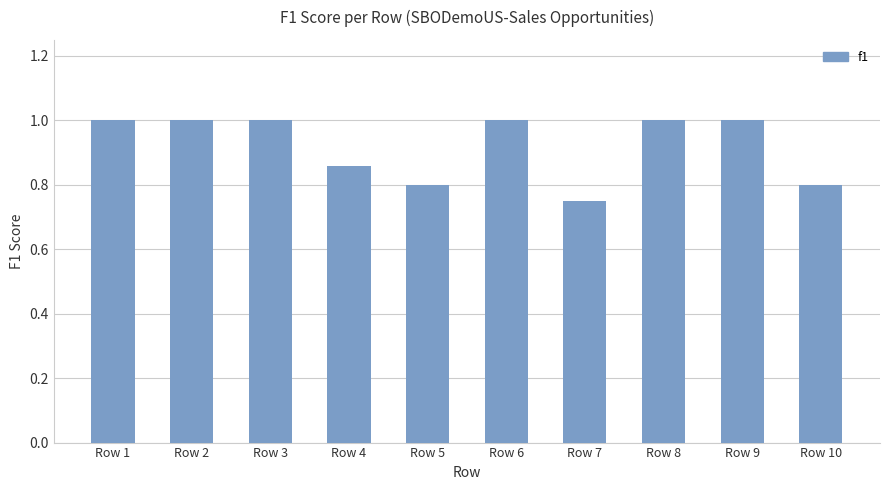

Between Row 4 and Row 9, which is larger?

Row 9